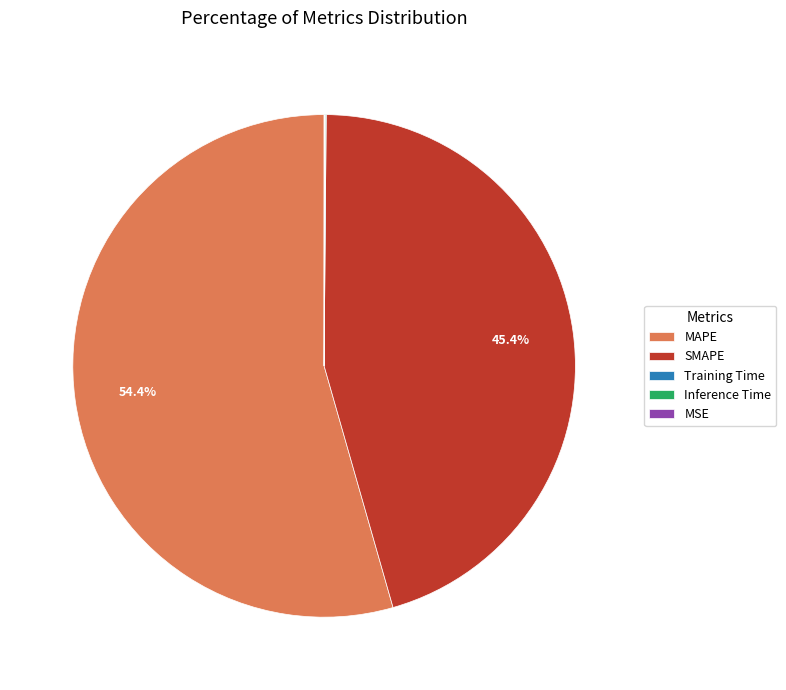

What is the largest slice in the pie chart?

MAPE